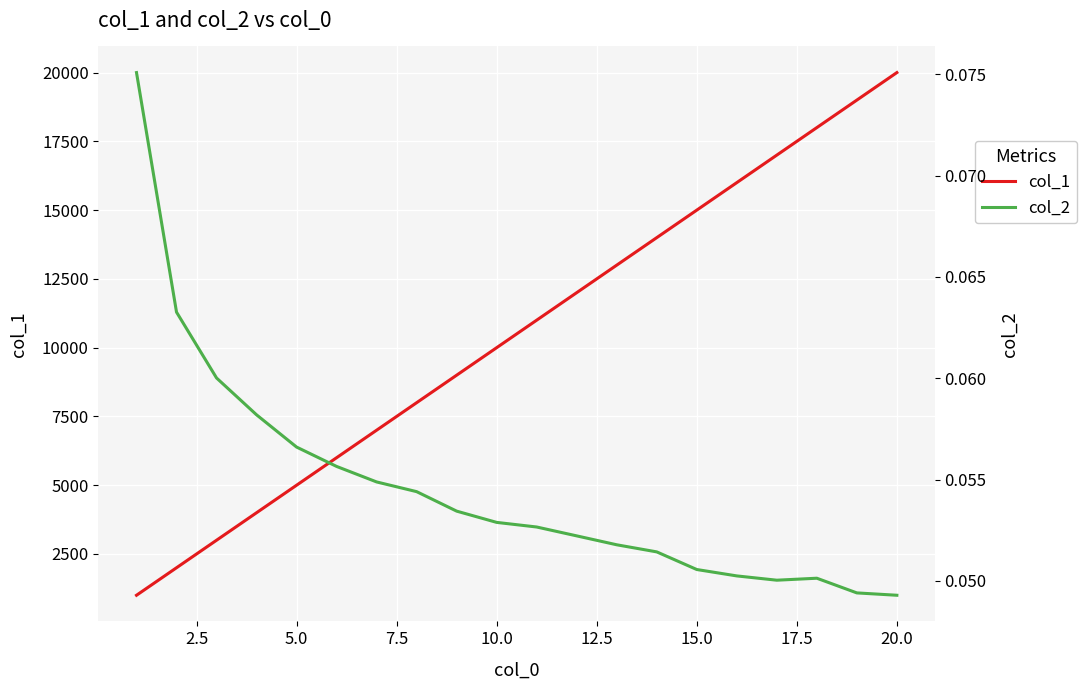

The value of col_2 at 15.0 is 0.1. True or false?

True